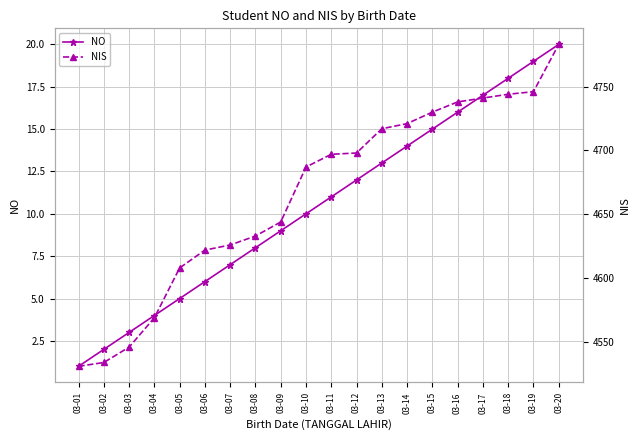

What is the value of the NO point at the 15th from the left?

15